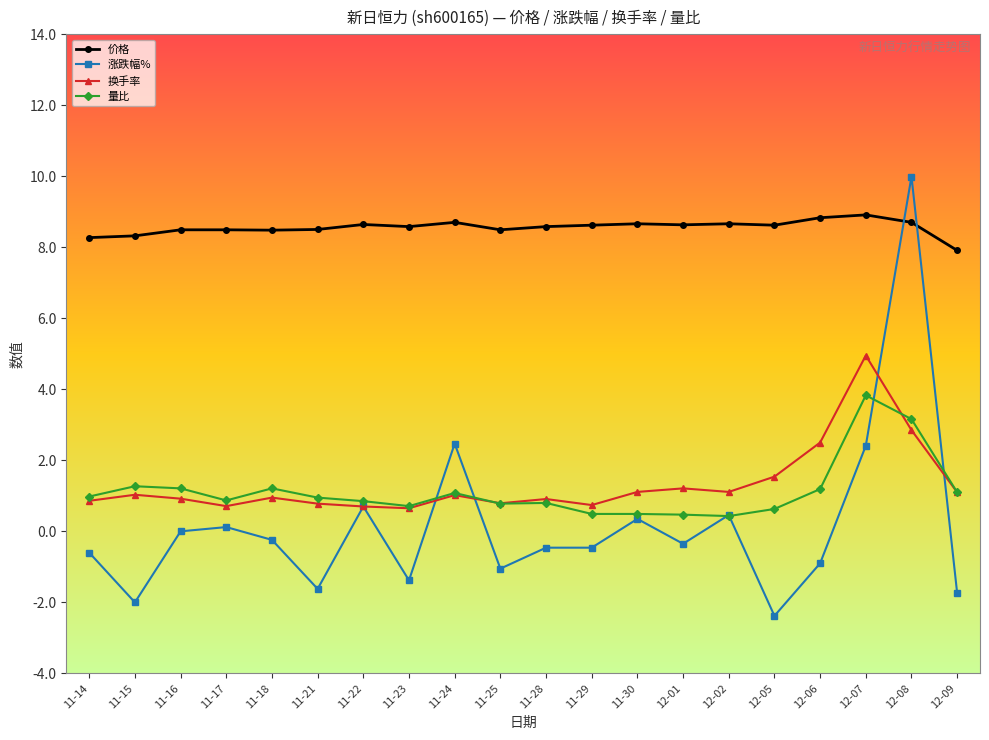

What is the approximate value of 价格 at 11-28?

8.6